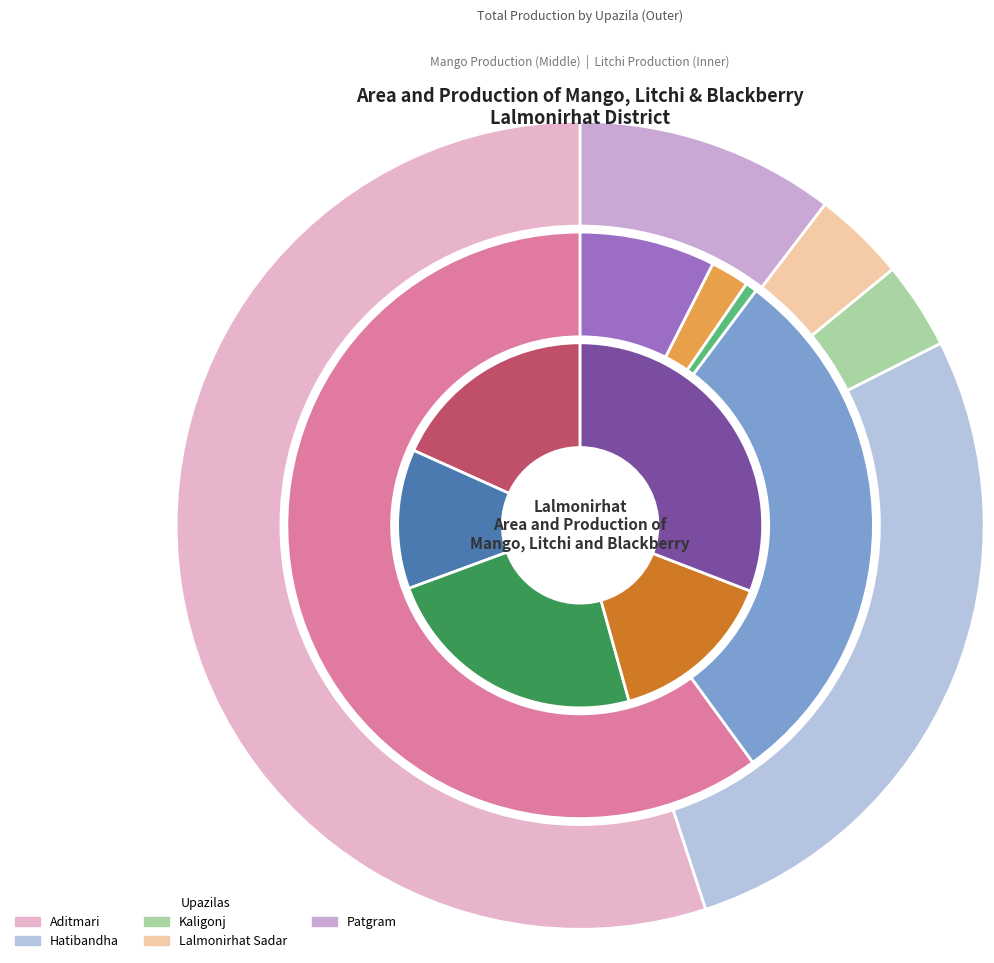

Is it true that Kaligonj is 1% of the pie?

False